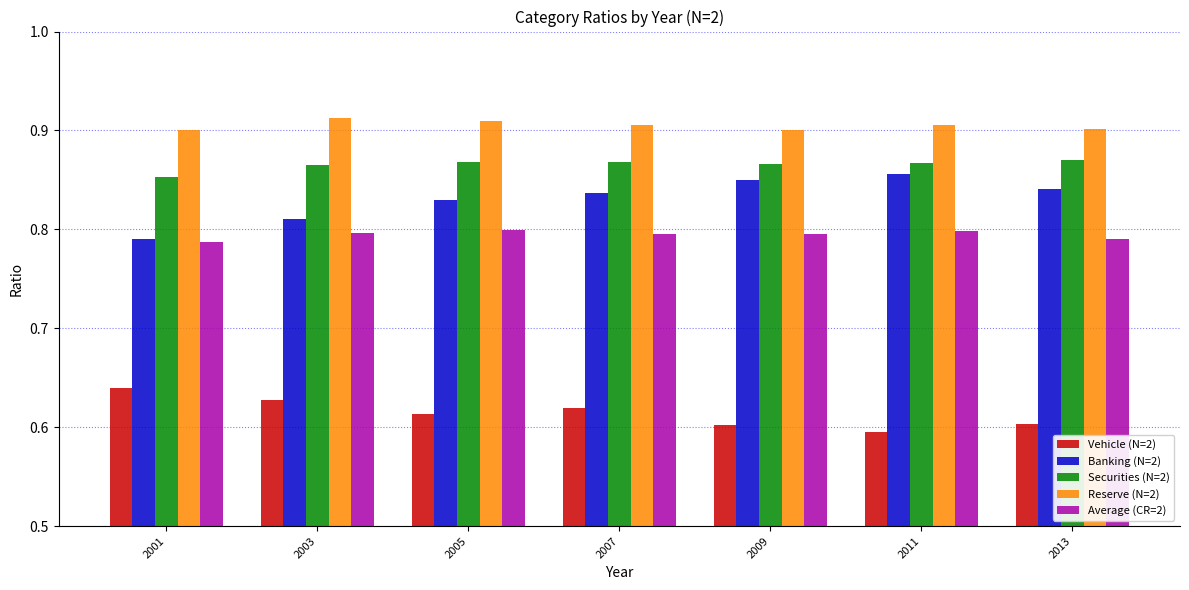

The value of Vehicle (N=2) at 2011 is 0.3. True or false?

False